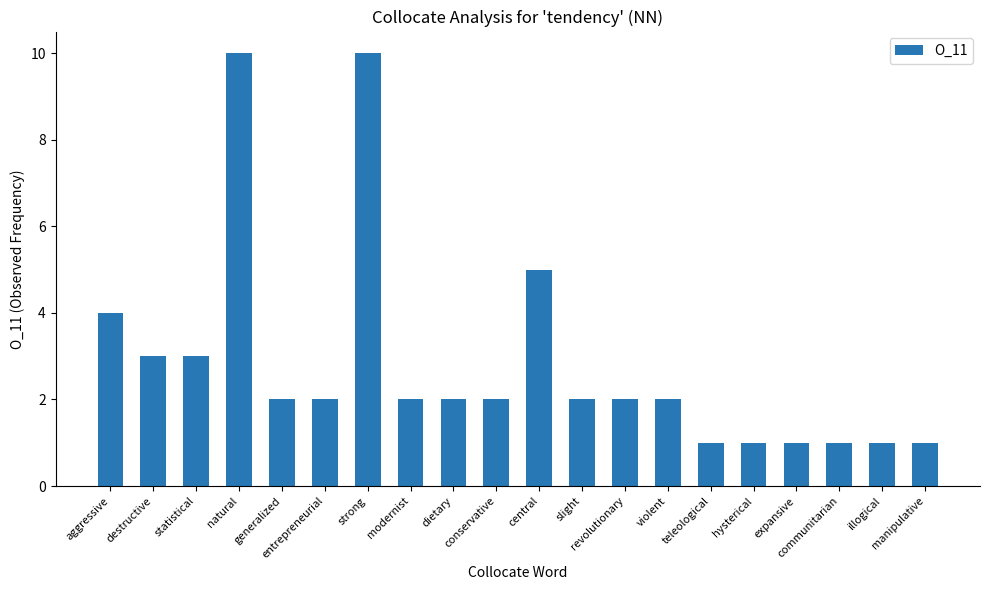

What is the difference between the maximum and minimum values?

9